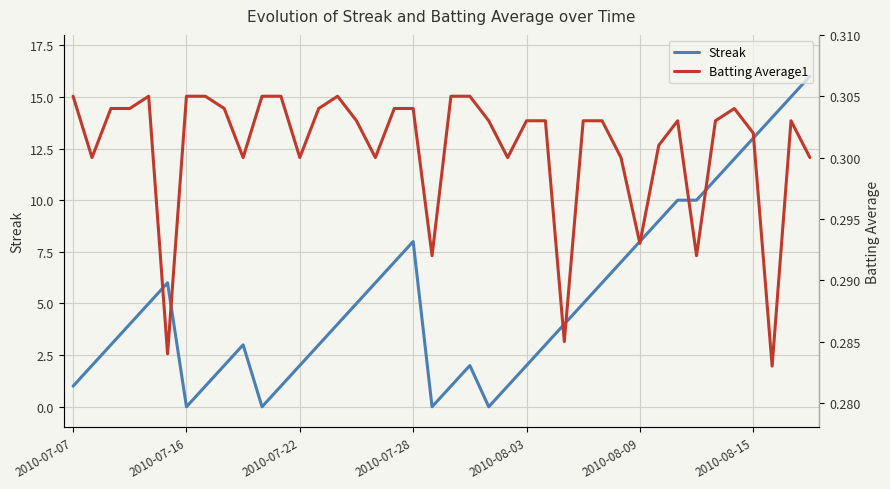

Reading left to right, transcribe all the data shown in this chart.

Streak: 1.0	2.0	3.0	4.0	5.0	6.0	0.0	1.0	2.0	3.0	0.0	1.0	2.0	3.0	4.0	5.0	6.0	7.0	8.0	0.0	1.0	2.0	0.0	1.0	2.0	3.0	4.0	5.0	6.0	7.0	8.0	9.0	10.0	10.0	11.0	12.0	13.0	14.0	15.0	16.0
Batting Average1: 0.3	0.3	0.3	0.3	0.3	0.3	0.3	0.3	0.3	0.3	0.3	0.3	0.3	0.3	0.3	0.3	0.3	0.3	0.3	0.3	0.3	0.3	0.3	0.3	0.3	0.3	0.3	0.3	0.3	0.3	0.3	0.3	0.3	0.3	0.3	0.3	0.3	0.3	0.3	0.3